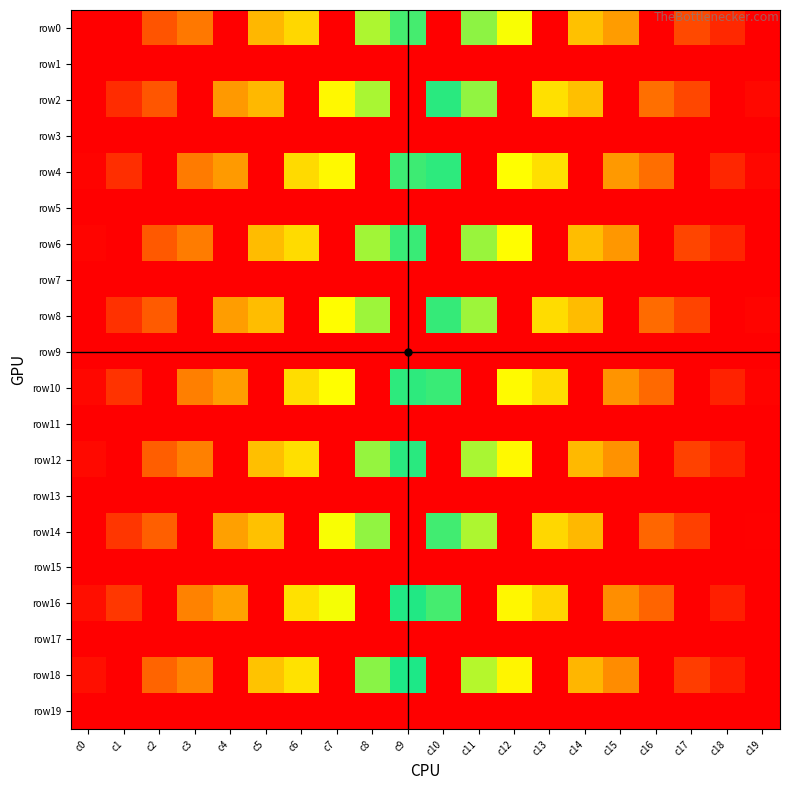

Which series has the largest total across all categories?

row16